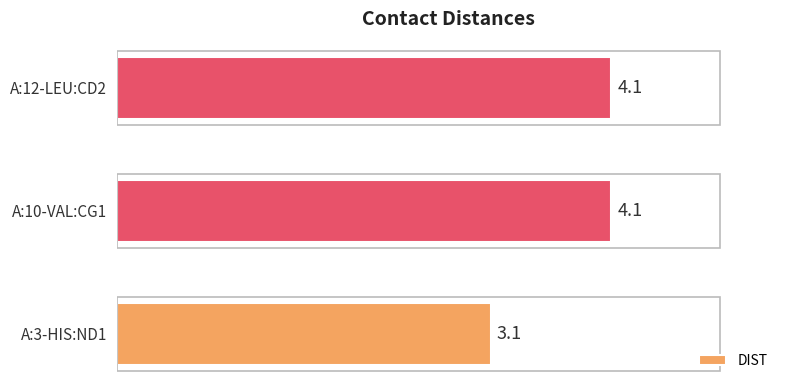

At which label is the value closest to 3?

A:3-HIS:ND1